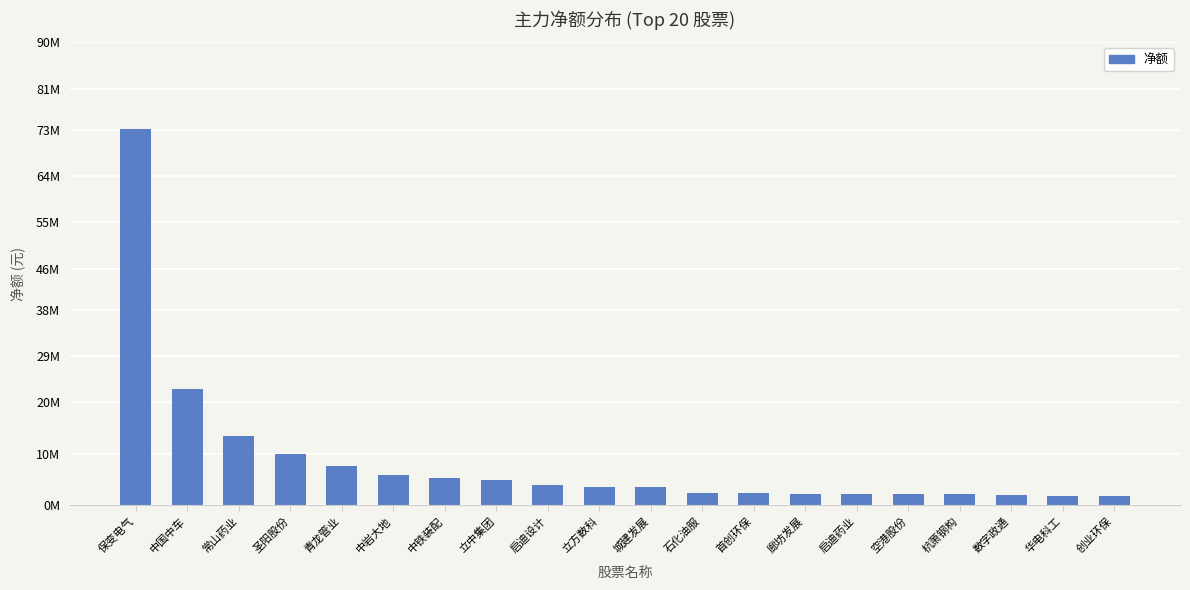

Rank the categories by value from highest to lowest.

保变电气, 中国中车, 常山药业, 圣阳股份, 青龙管业, 中岩大地, 中铁装配, 立中集团, 启迪设计, 立方数科, 城建发展, 石化油服, 首创环保, 廊坊发展, 启迪药业, 空港股份, 杭萧钢构, 数字政通, 华电科工, 创业环保